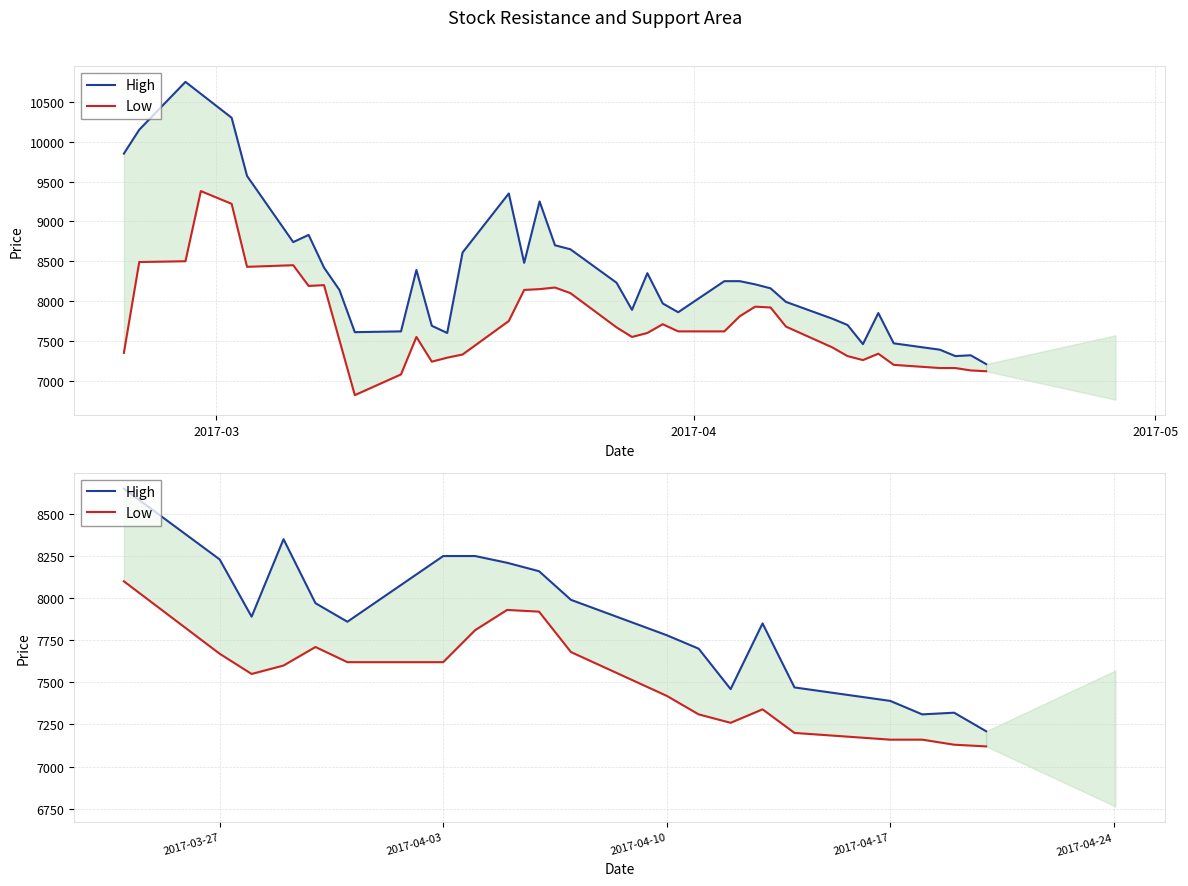

Which series has the widest spread of values?

High